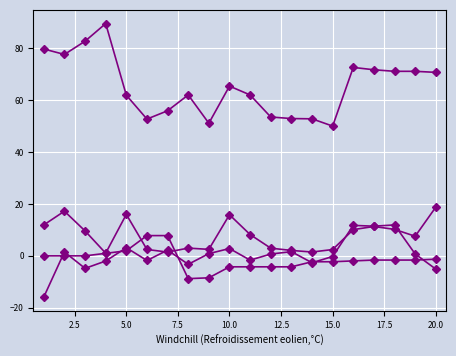

The col_6 series shows -5.7 at 10.0. True or false?

False